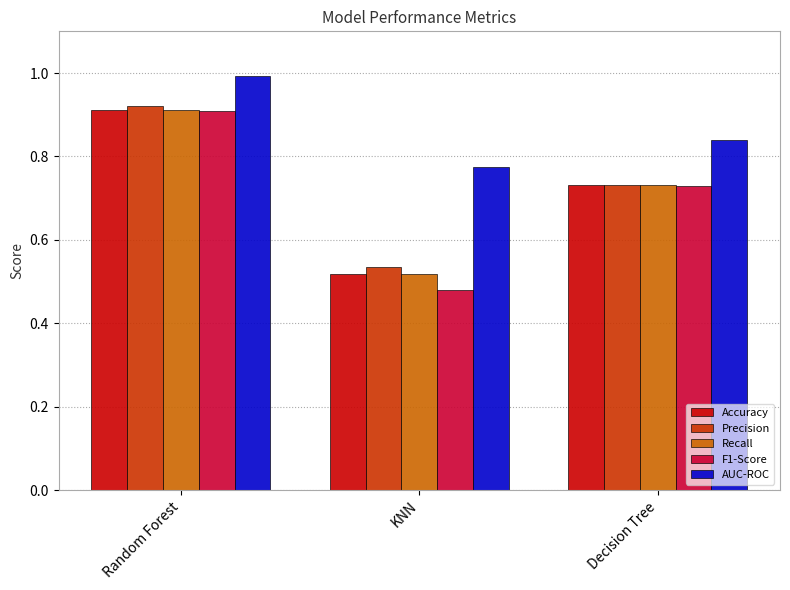

What is the maximum value for AUC-ROC?

1.0